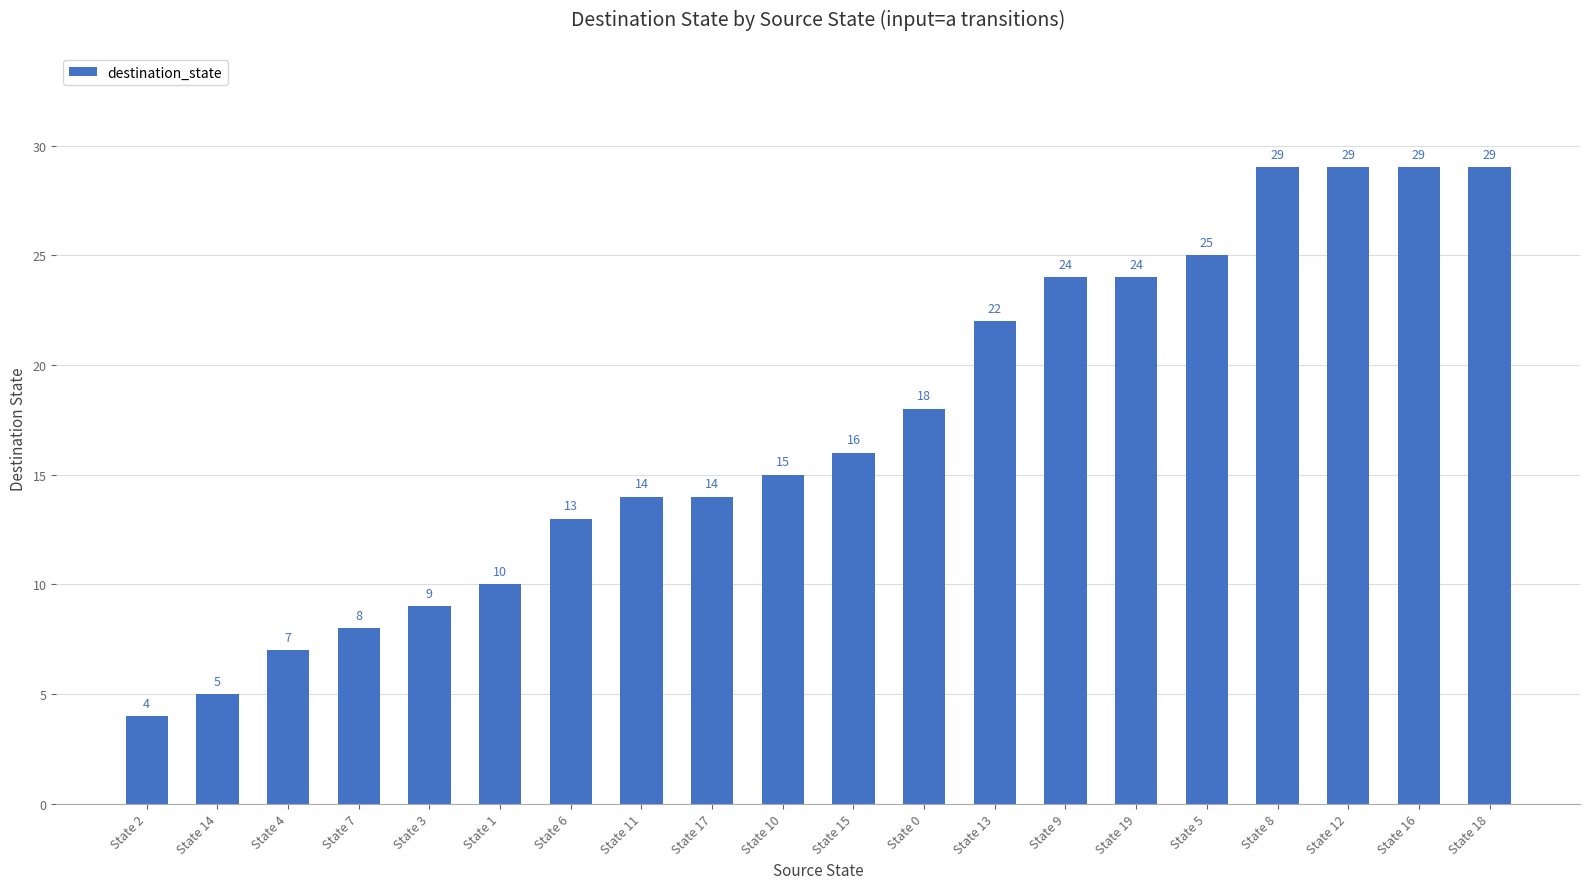

Reading right to left, what are all the values shown in this chart?

State 18=29	State 16=29	State 12=29	State 8=29	State 5=25	State 19=24	State 9=24	State 13=22	State 0=18	State 15=16	State 10=15	State 17=14	State 11=14	State 6=13	State 1=10	State 3=9	State 7=8	State 4=7	State 14=5	State 2=4